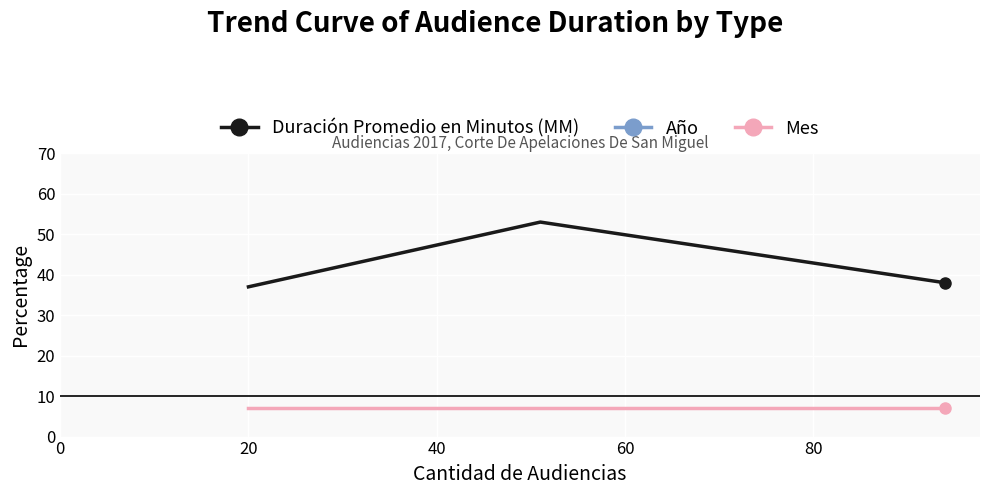

What is the lowest value of the Duración Promedio en Minutos (MM) series?

37